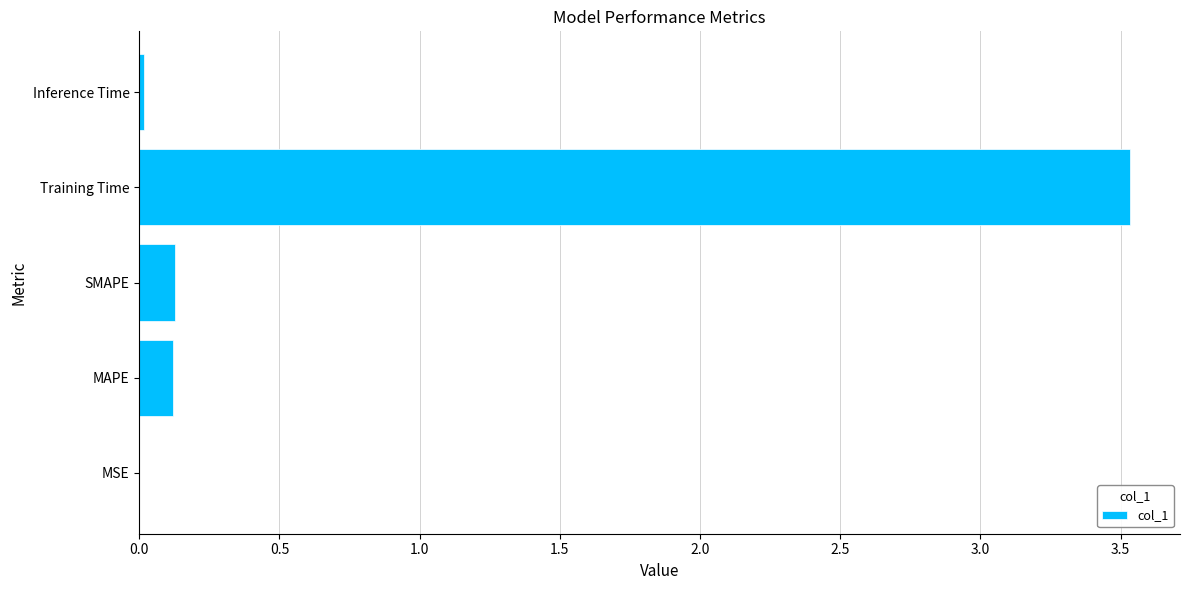

Is it true that the value at MAPE is 0.1?

True